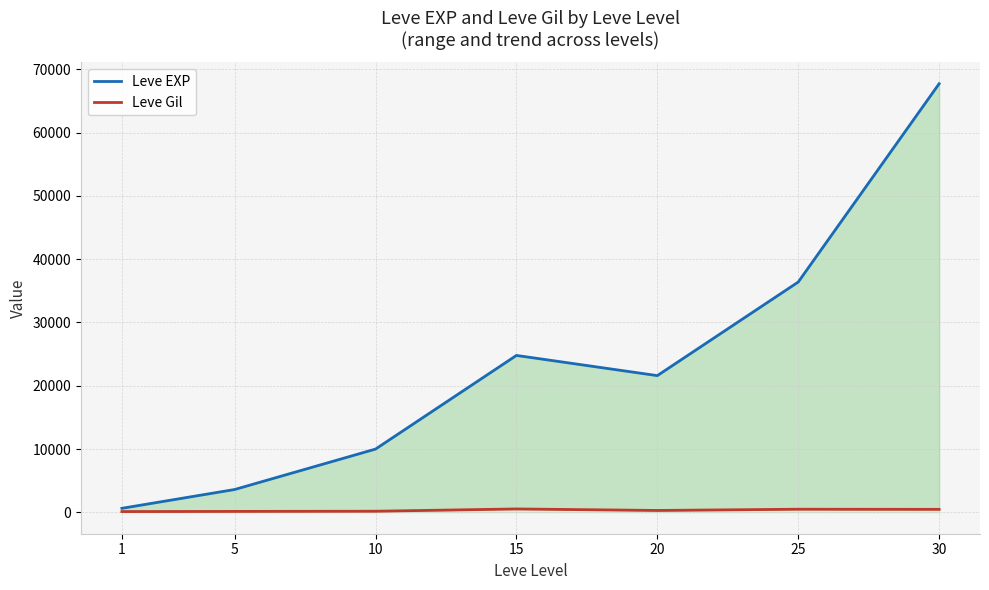

True or false: Leve EXP and Leve Gil cross at least once.

False